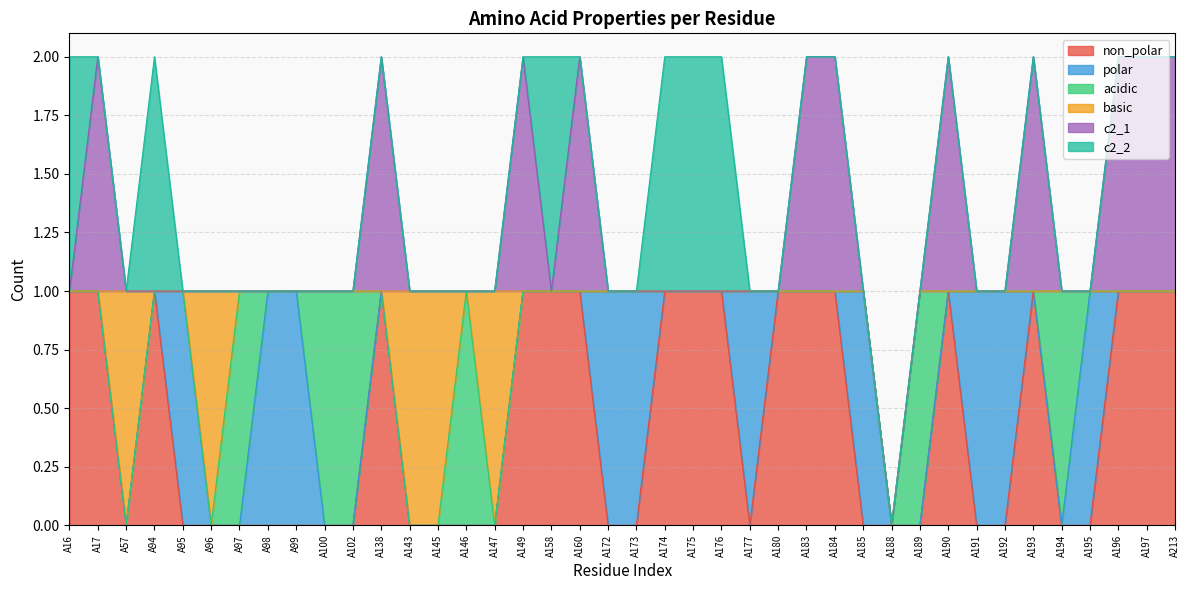

True or false: c2_2 and acidic cross at least once.

False